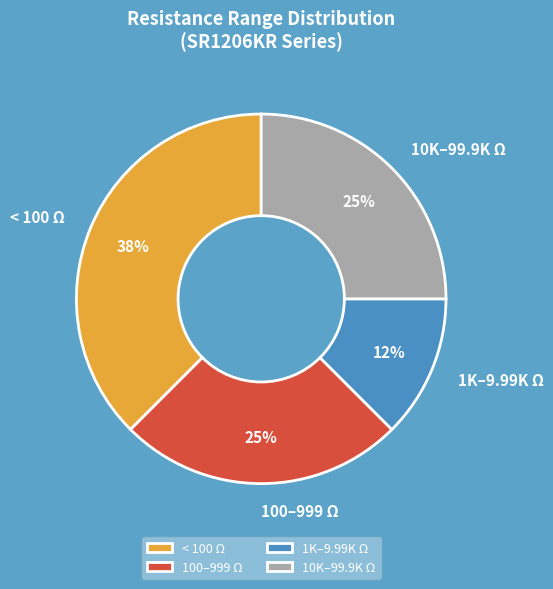

Count the number of slices in the pie.

4